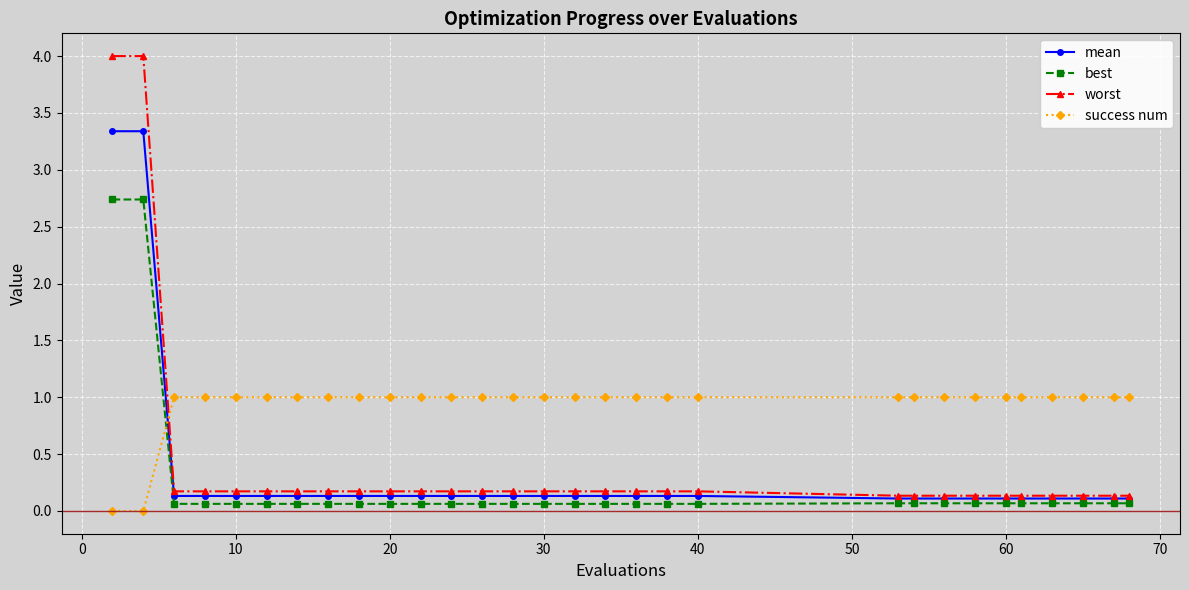

Which series has the widest spread of values?

worst